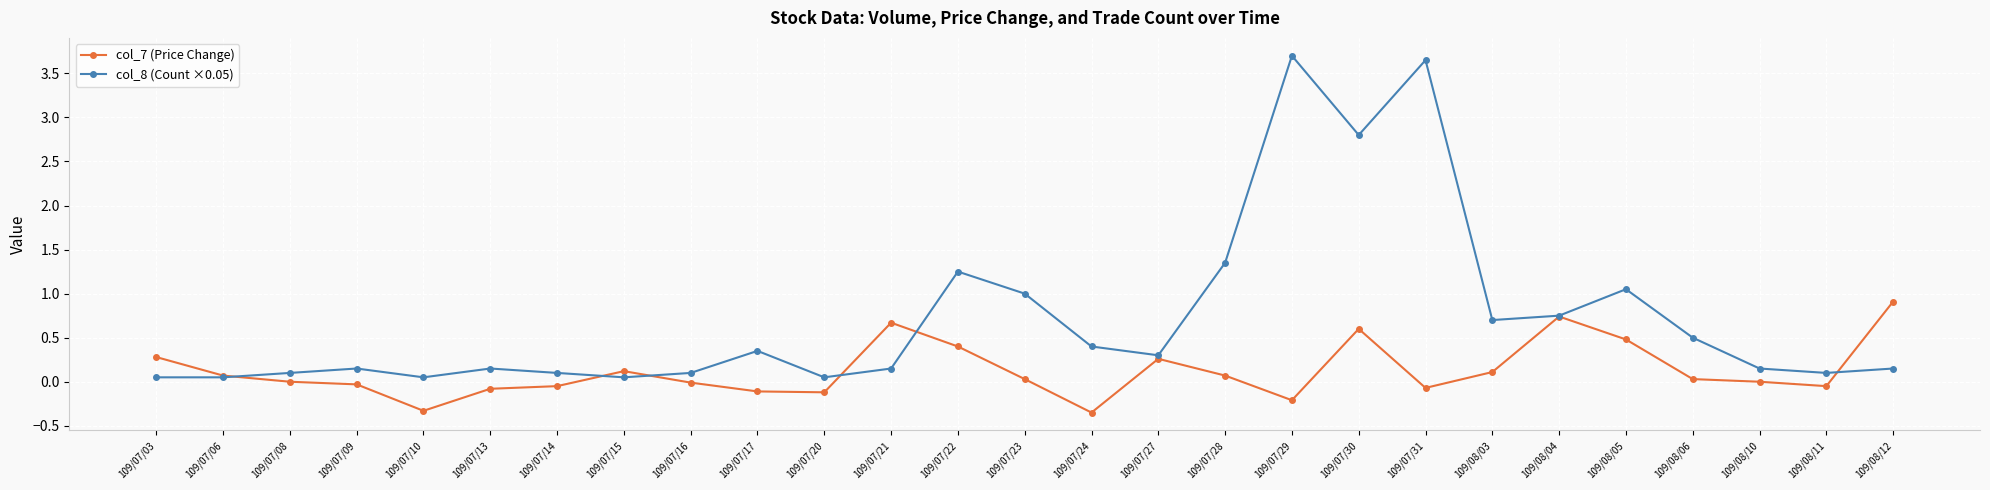

Which series has the largest range (max minus min)?

col_8 (Count ×0.05)